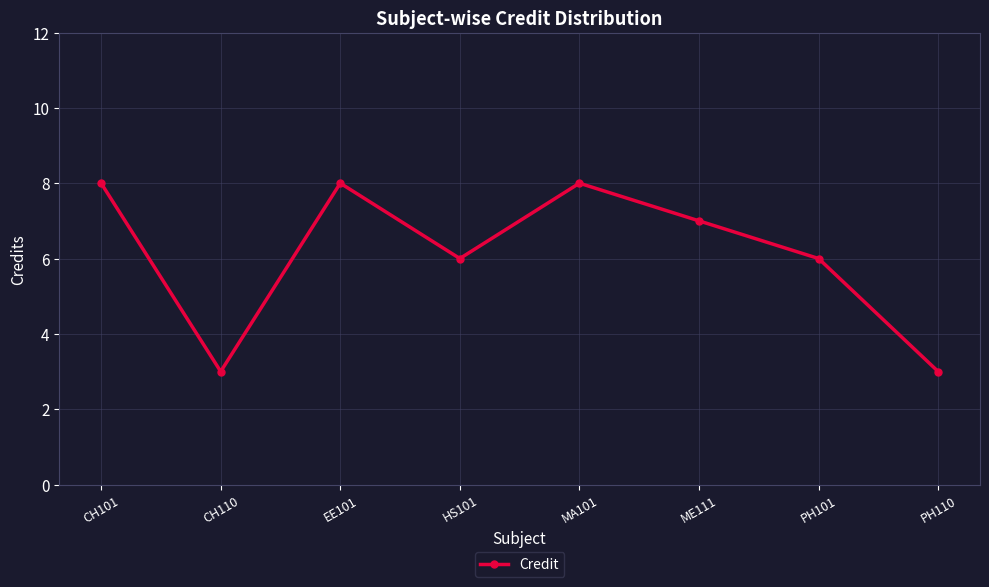

True or false: the data shows 4 at PH110.

False